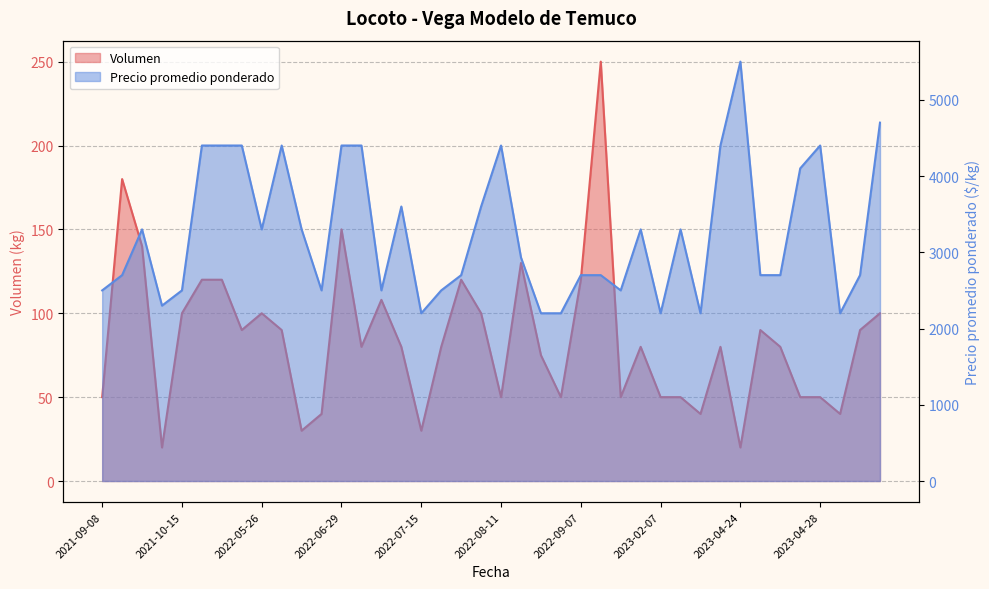

At which label does Volumen reach its peak?

2022-09-12